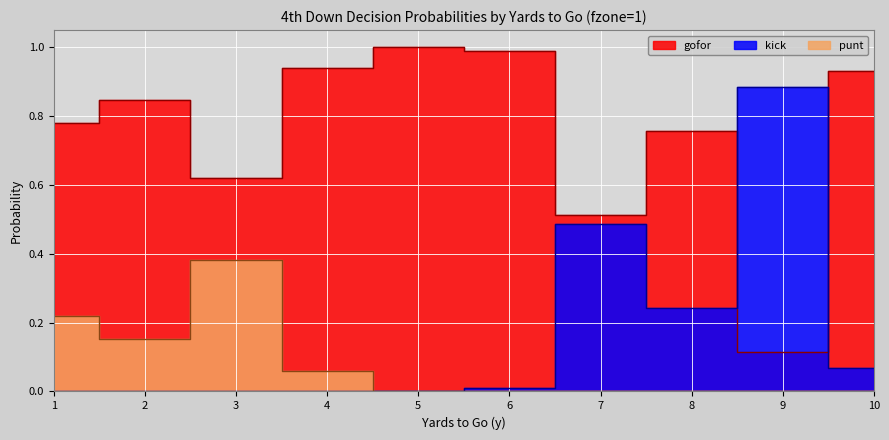

Count the number of data series in this chart.

3